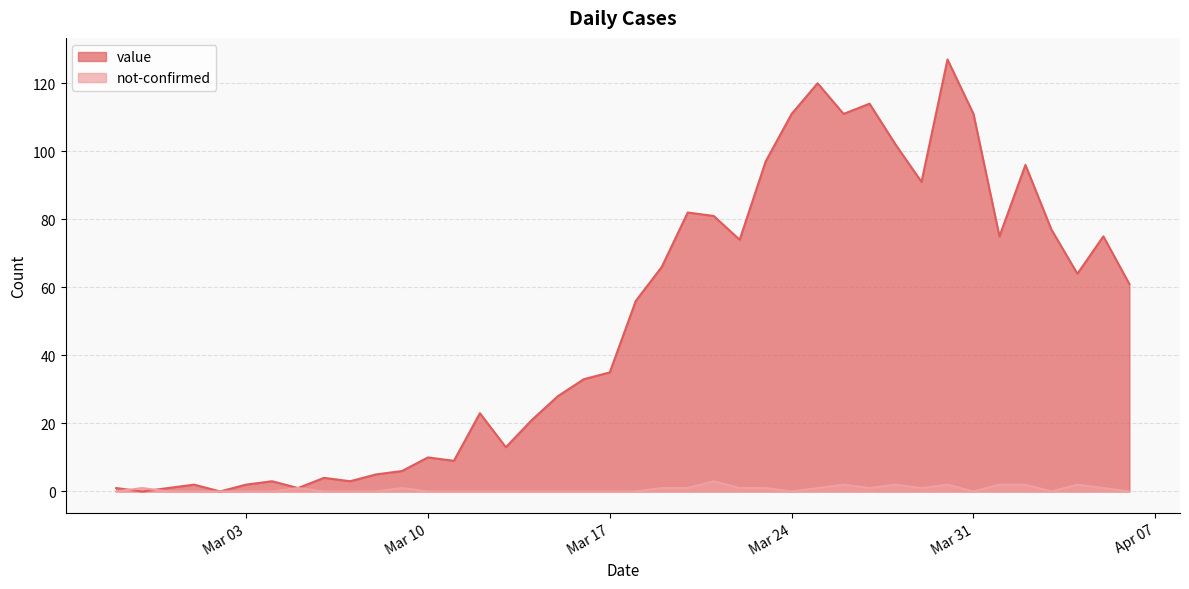

Which series has the largest total across all categories?

value